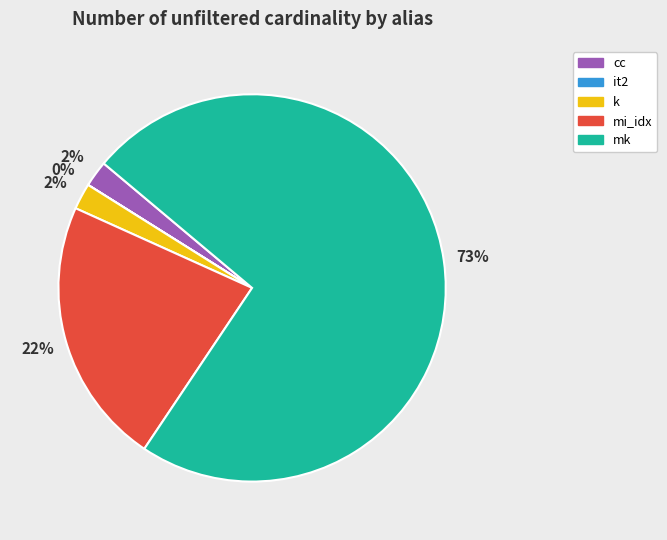

Between mi_idx and cc, which is larger?

mi_idx